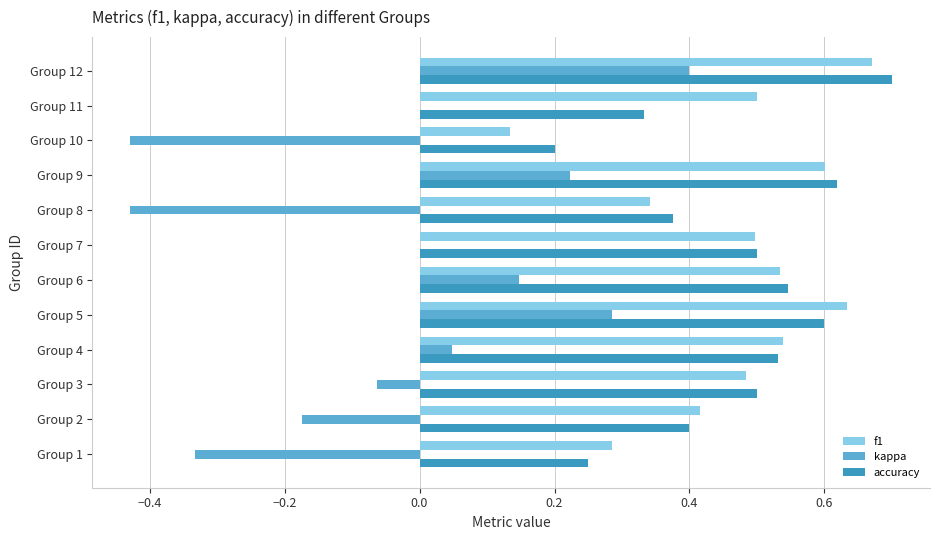

At which category is the sum across all series the highest?

Group 12